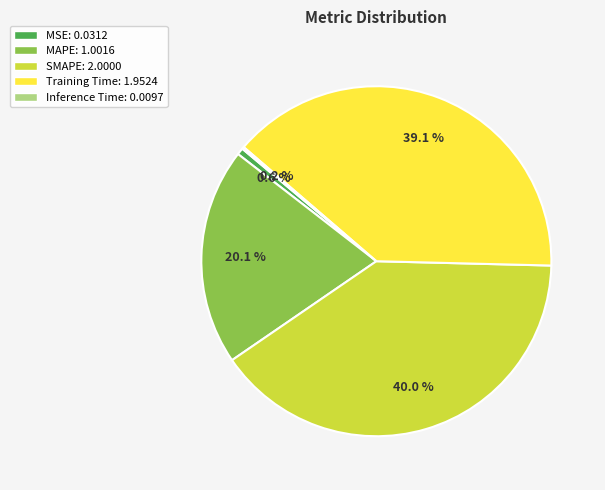

What percentage is NOT represented by MSE?

99.4%